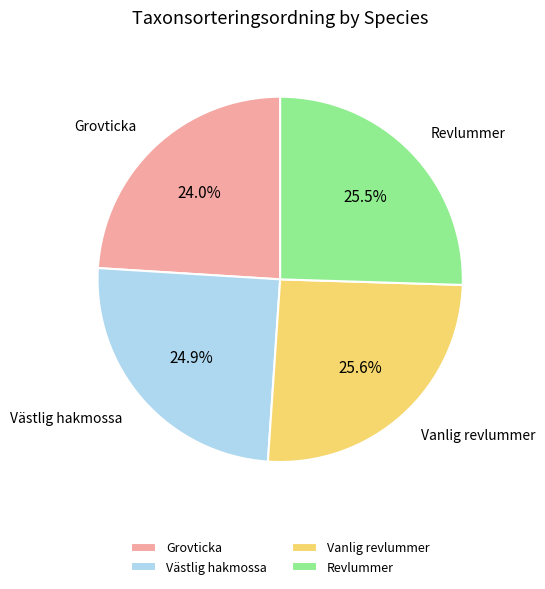

The Vanlig revlummer slice represents 26% of the pie. True or false?

True